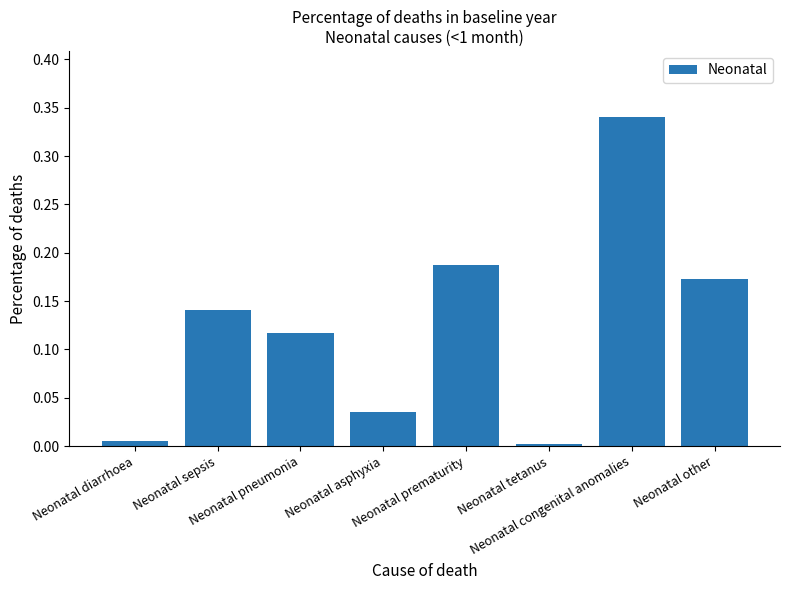

What is the sum of all values?

1.0